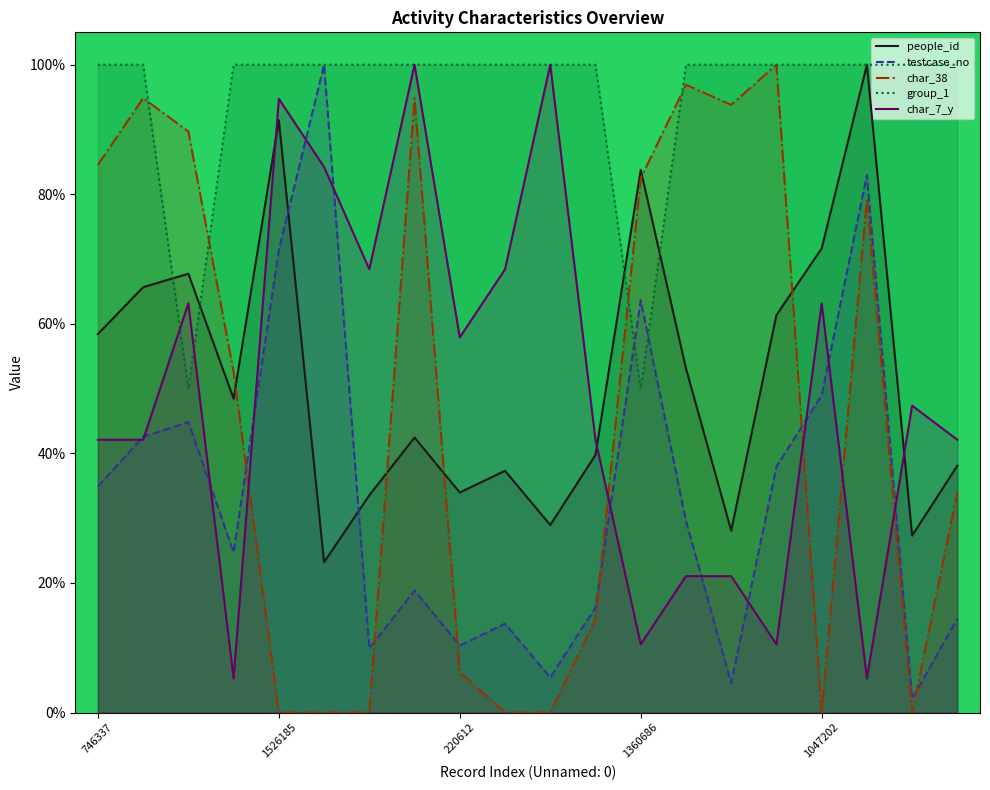

What are all the series names shown in the legend?

people_id, testcase_no, char_38, group_1, char_7_y